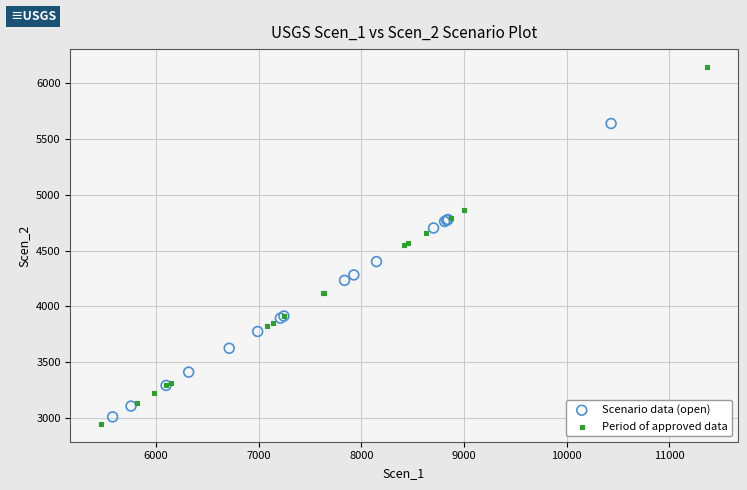

Which series contains the lowest Y value?

Period of approved data